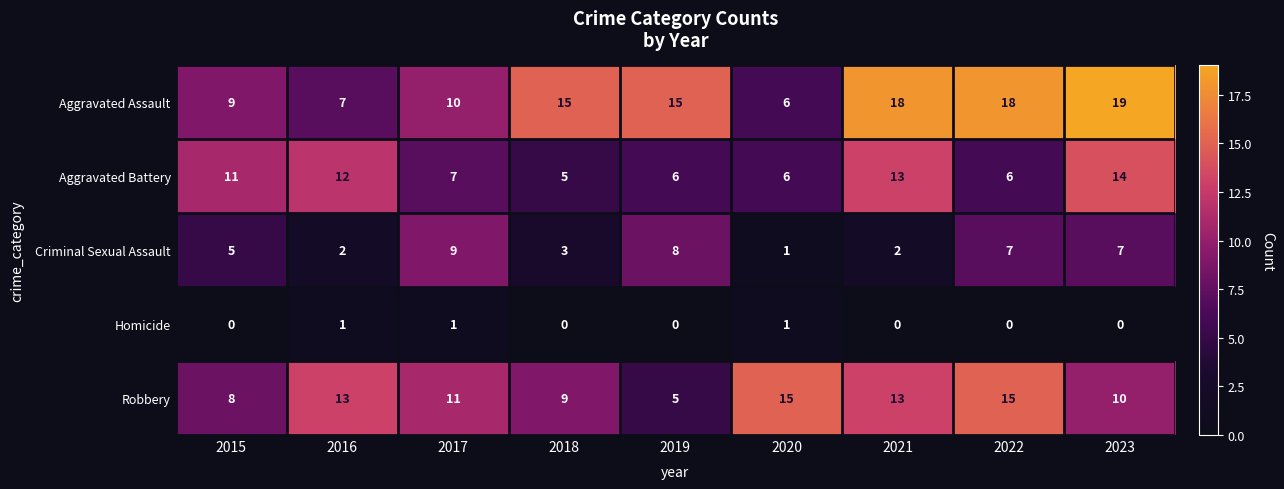

What value does the Criminal Sexual Assault series have at 2015?

5